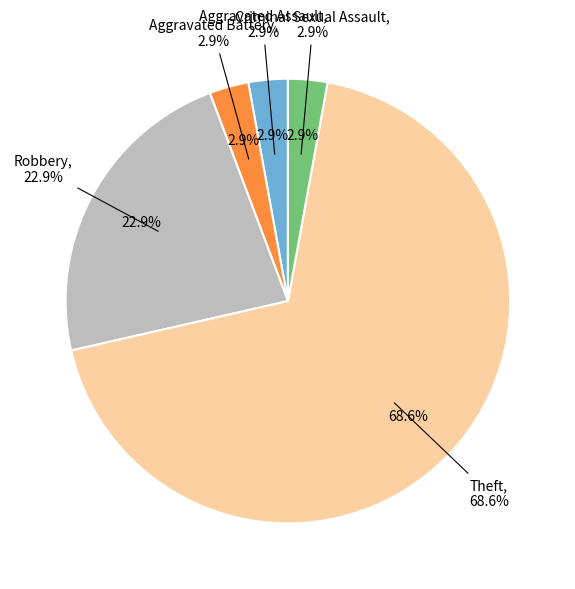

What is the smallest slice in the pie chart?

Aggravated Assault